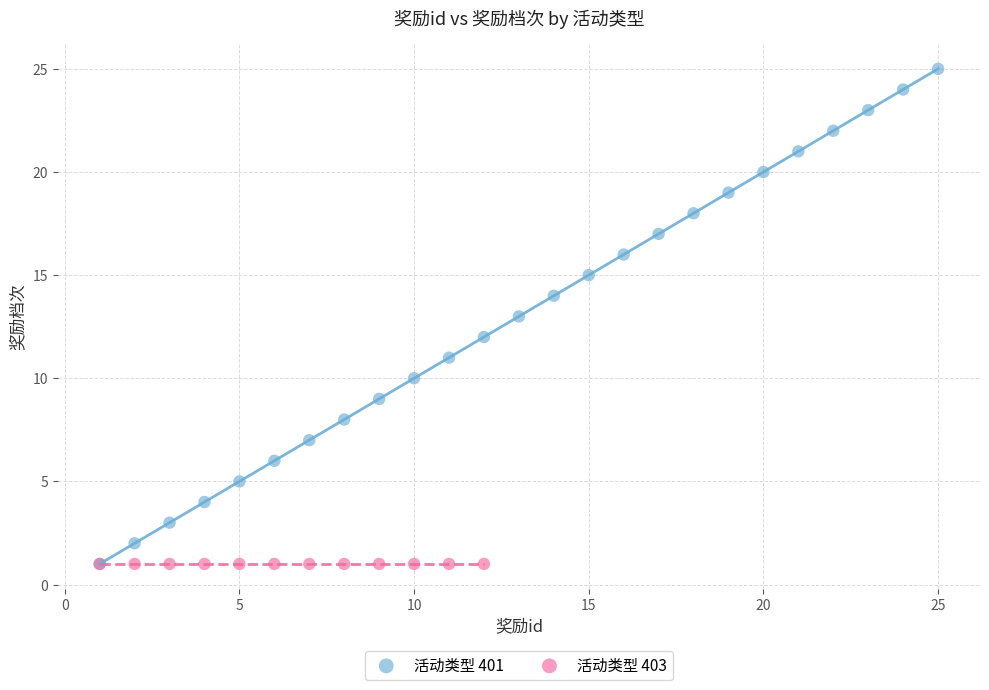

Which series contains the highest Y value?

活动类型 401